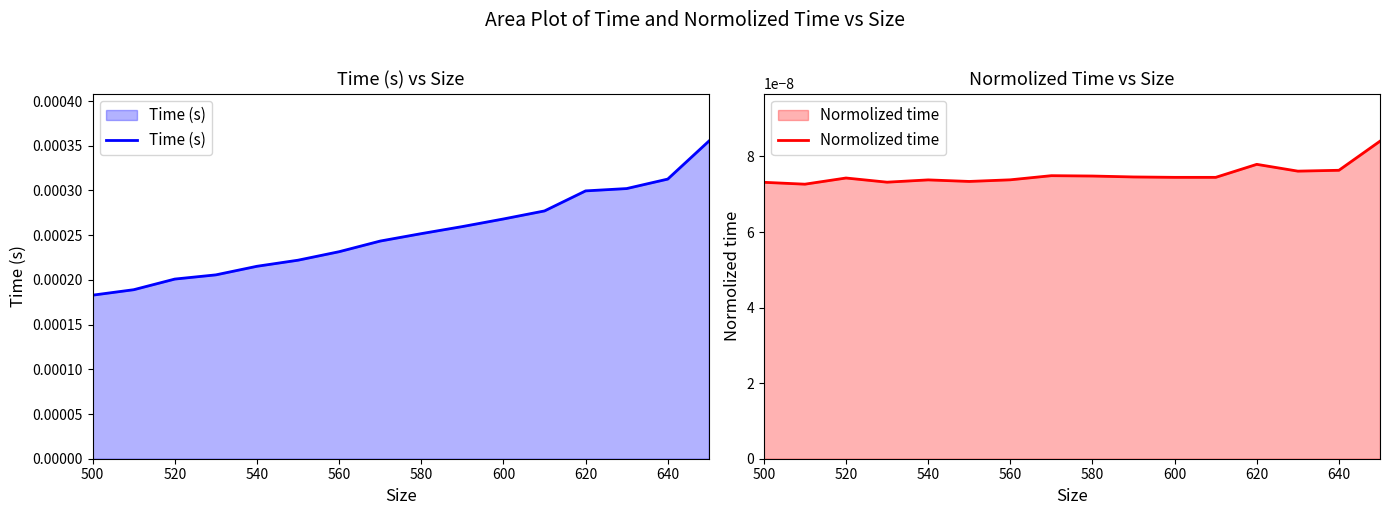

Rank the series at 560 from highest to lowest value.

Time (s), Normolized time